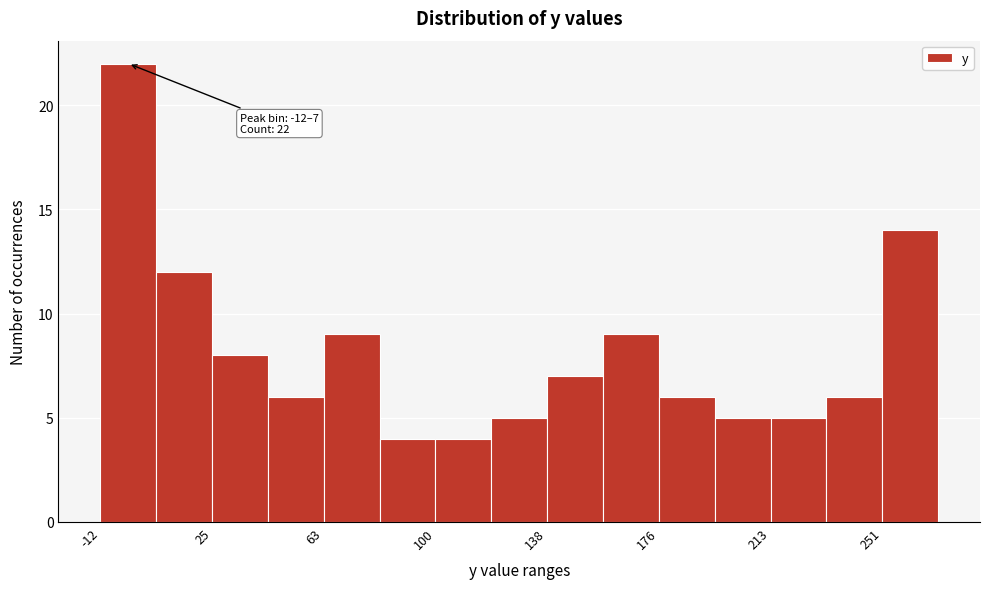

Read against the x-axis, roughly where is the centre of the tallest bar?

-5